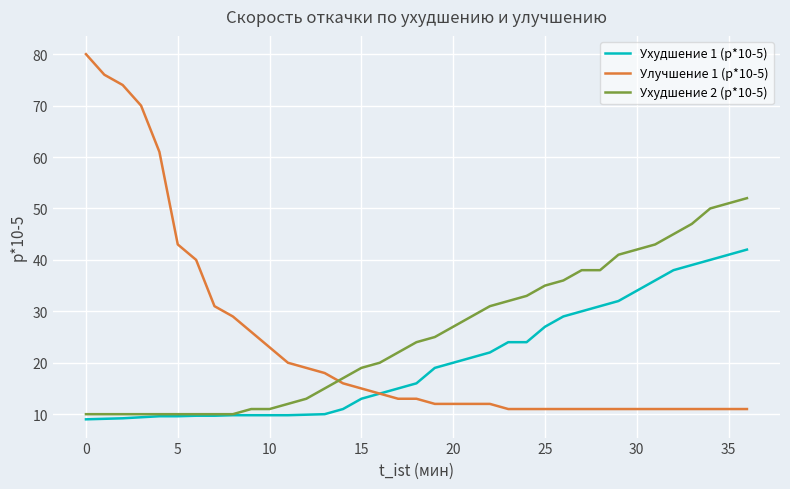

True or false: Ухудшение 2 (p*10-5) and Улучшение 1 (p*10-5) cross at least once.

True